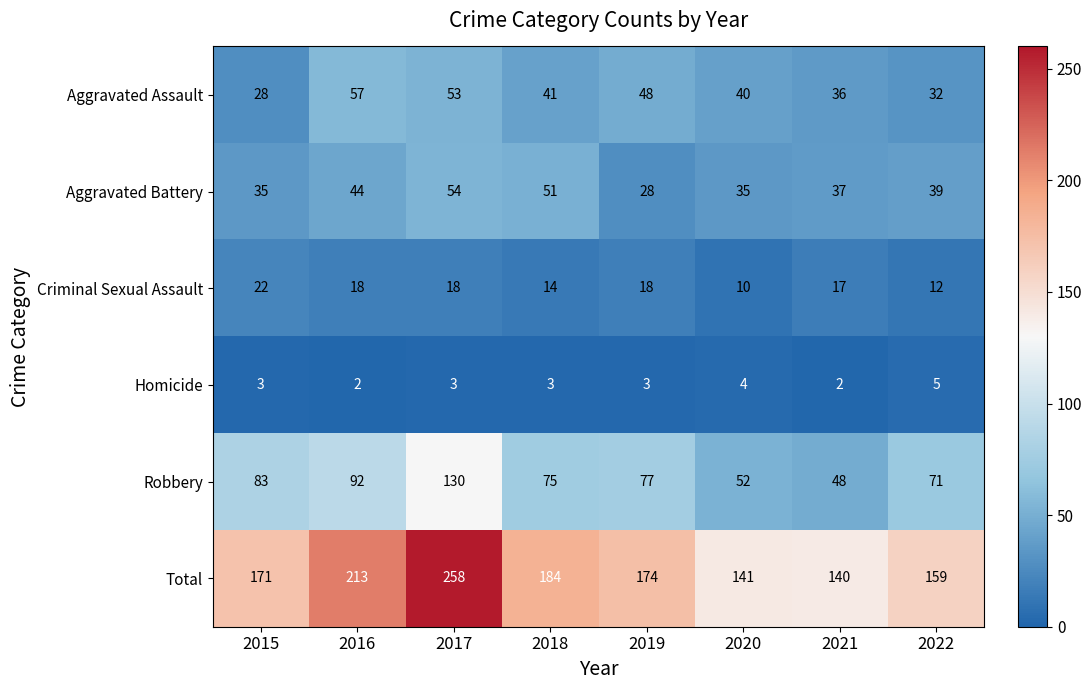

List the series in order of their peak value, lowest first.

Homicide, Criminal Sexual Assault, Aggravated Battery, Aggravated Assault, Robbery, Total